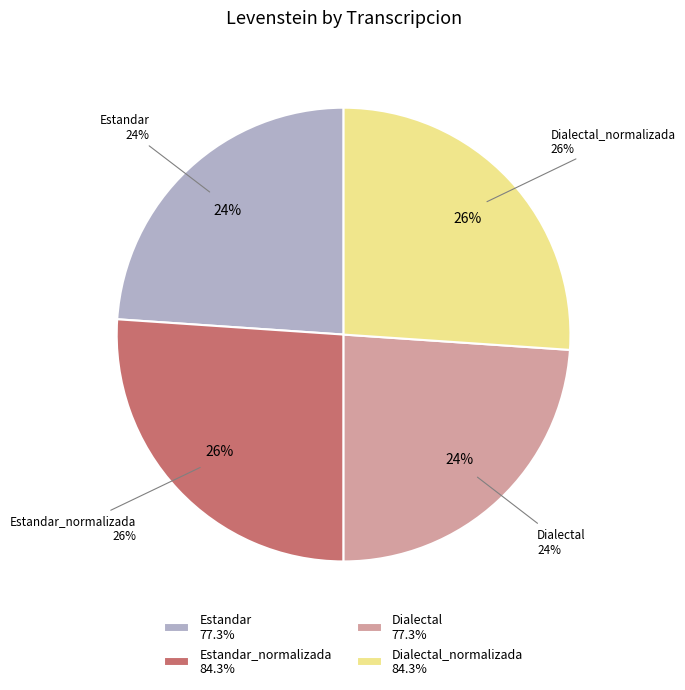

Is there any slice that represents more than half of the pie?

No